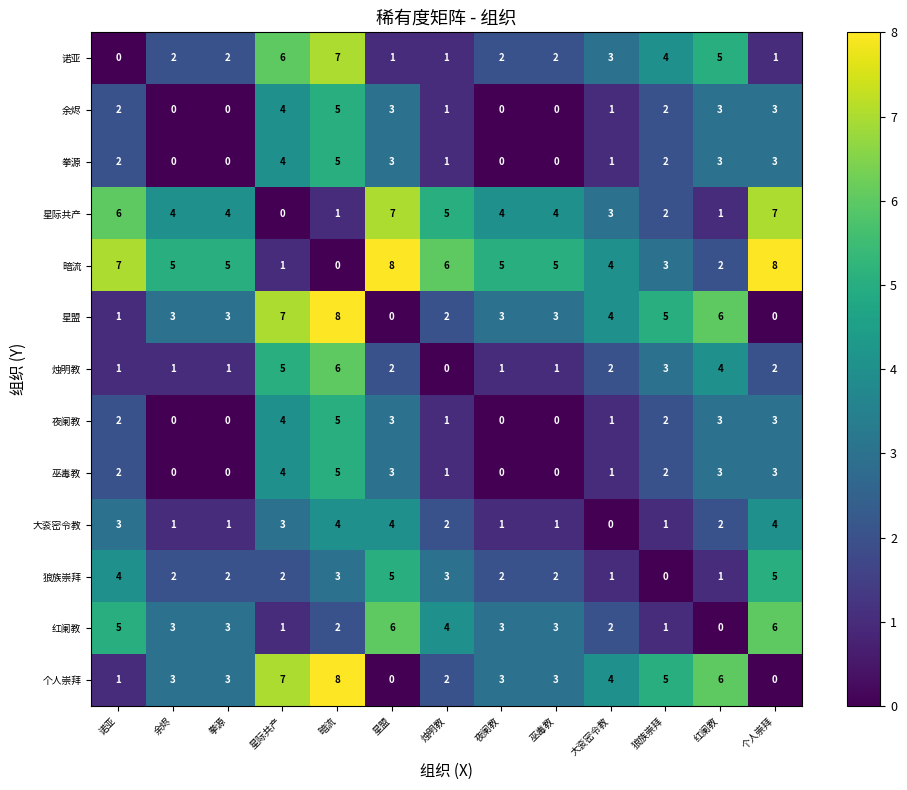

Count the 个人崇拜 values in the range 2 to 5.

7